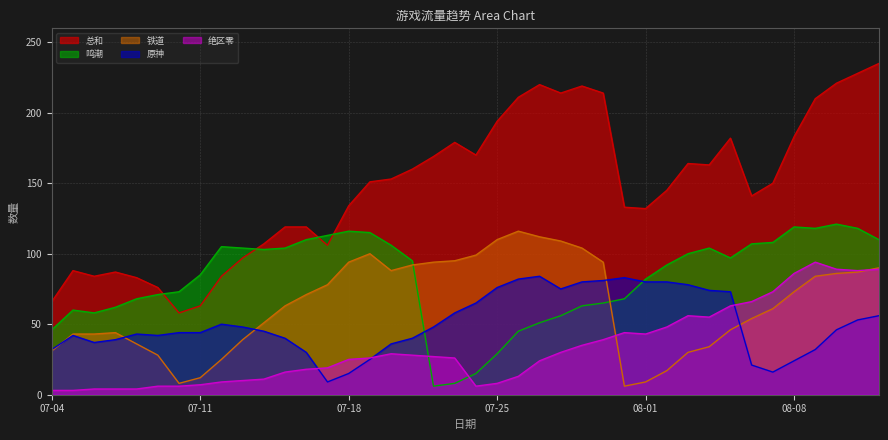

How many values in the 绝区零 series are below 26?

19